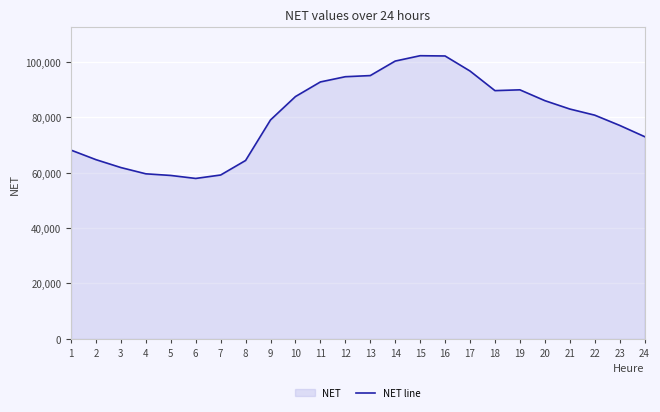

True or false: the data has more than 2 interior local peaks.

False